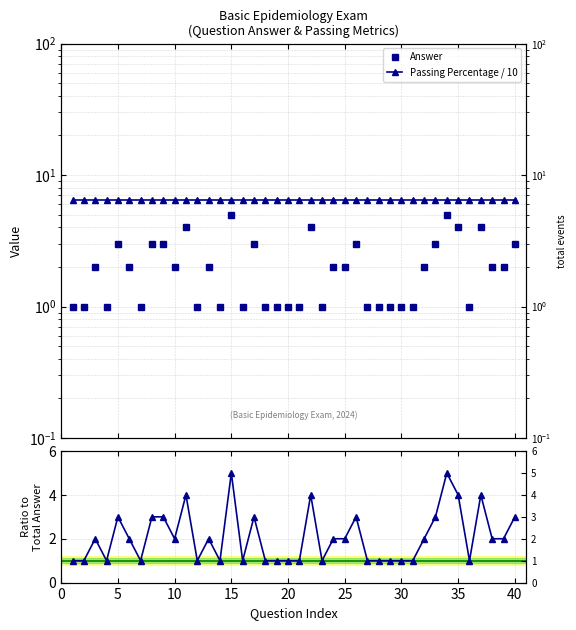

Rank the series by their maximum value, from lowest to highest.

Answer, Ratio to Total Answer, Passing Percentage / 10